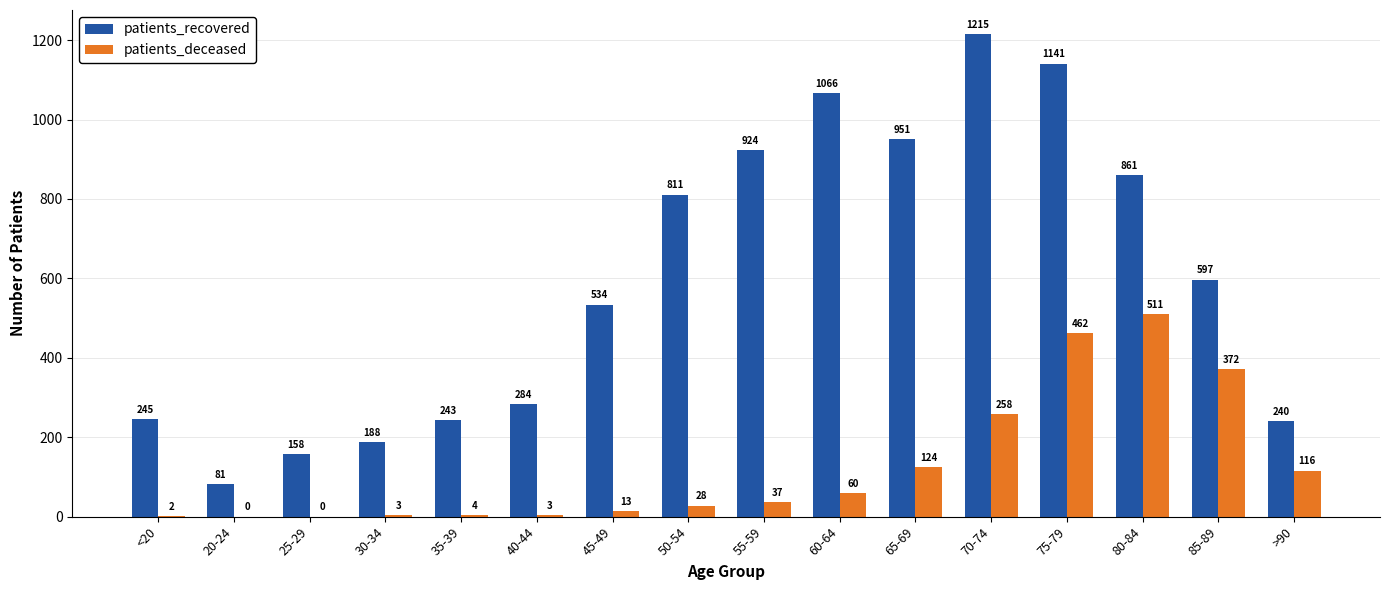

Reading left to right, what are all the values shown in this chart?

patients_recovered: <20=245	20-24=81	25-29=158	30-34=188	35-39=243	40-44=284	45-49=534	50-54=811	55-59=924	60-64=1066	65-69=951	70-74=1215	75-79=1141	80-84=861	85-89=597	>90=240
patients_deceased: <20=2	20-24=0	25-29=0	30-34=3	35-39=4	40-44=3	45-49=13	50-54=28	55-59=37	60-64=60	65-69=124	70-74=258	75-79=462	80-84=511	85-89=372	>90=116